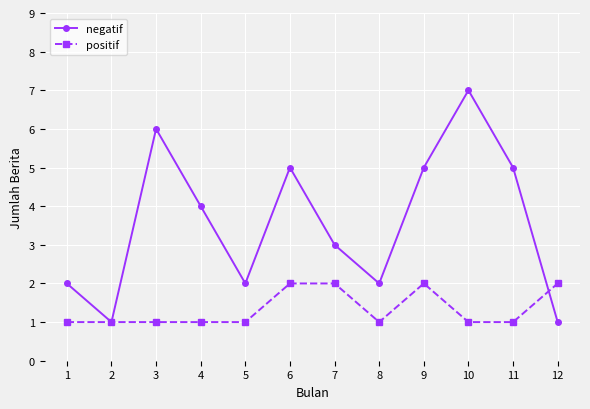

At 6, list the series in order from smallest to largest.

positif, negatif